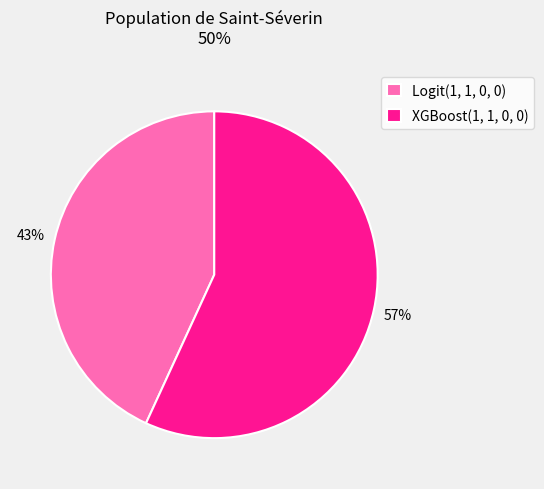

Which category accounts for the majority?

XGBoost(1, 1, 0, 0)